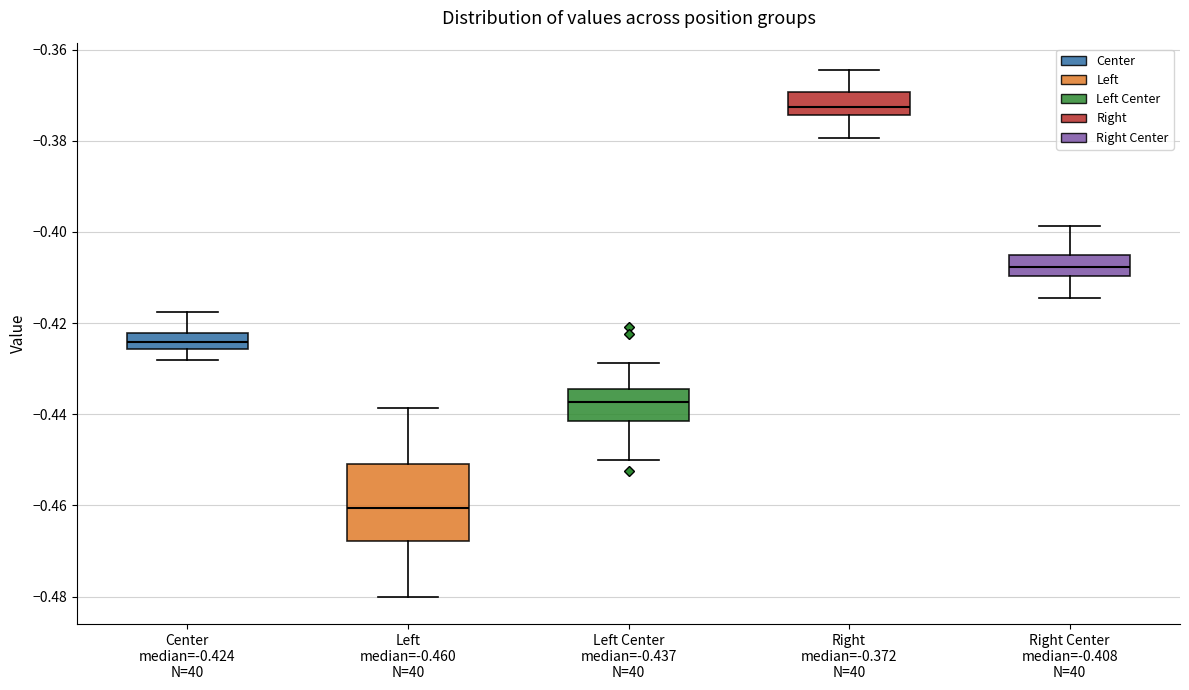

Comparing the boxes themselves (not the whiskers), which one is the tallest?

Left median=-0.460 N=40